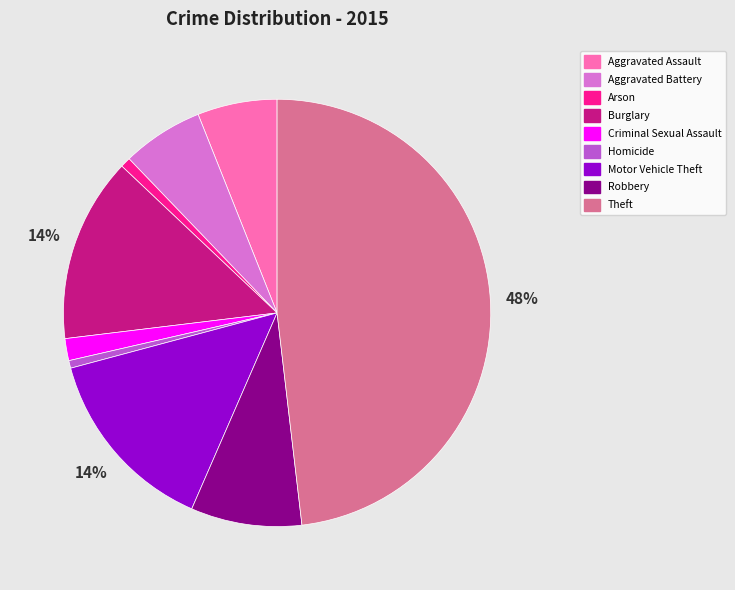

To the nearest percent, what is the combined percentage of Criminal Sexual Assault and Robbery?

10%